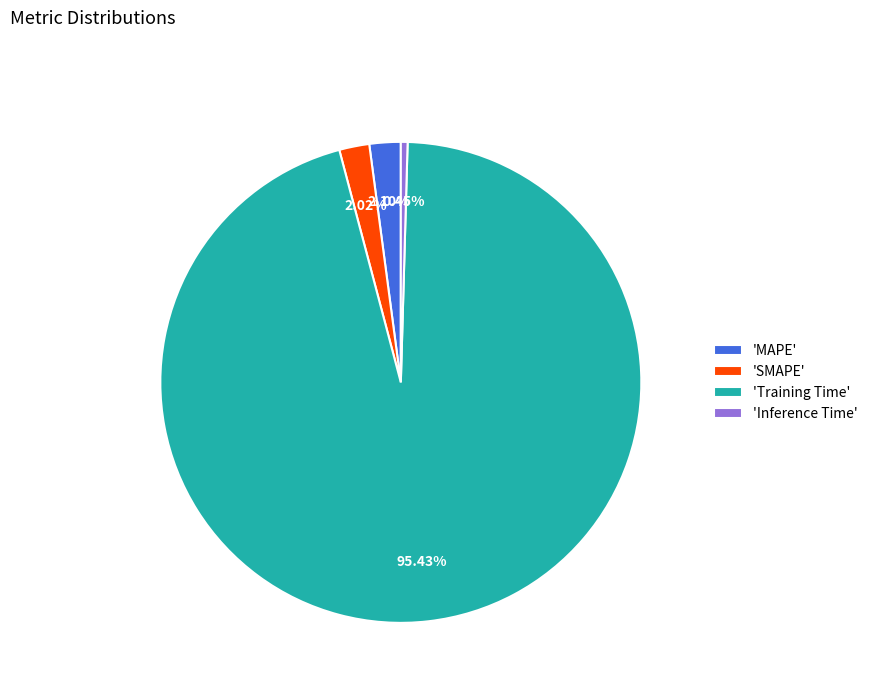

Is there any slice that represents more than half of the pie?

Yes